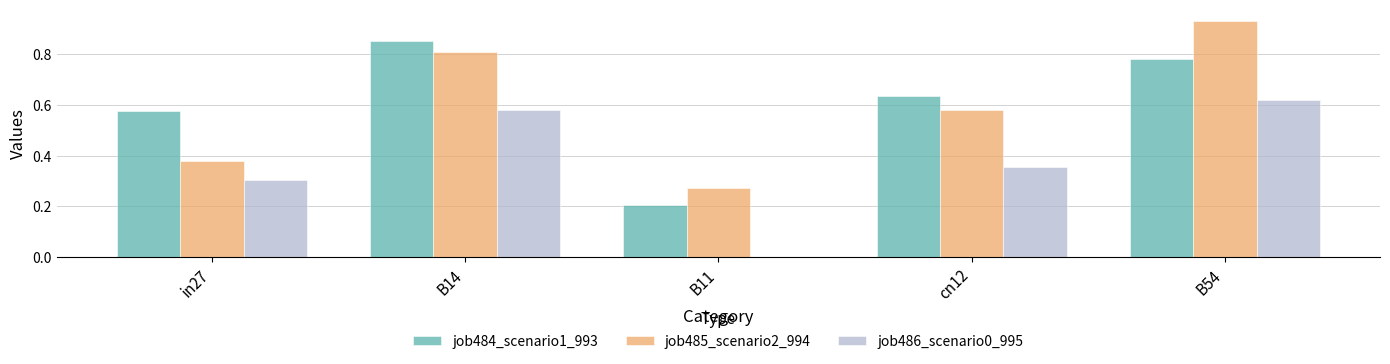

Which series changed the most between in27 and cn12?

job485_scenario2_994